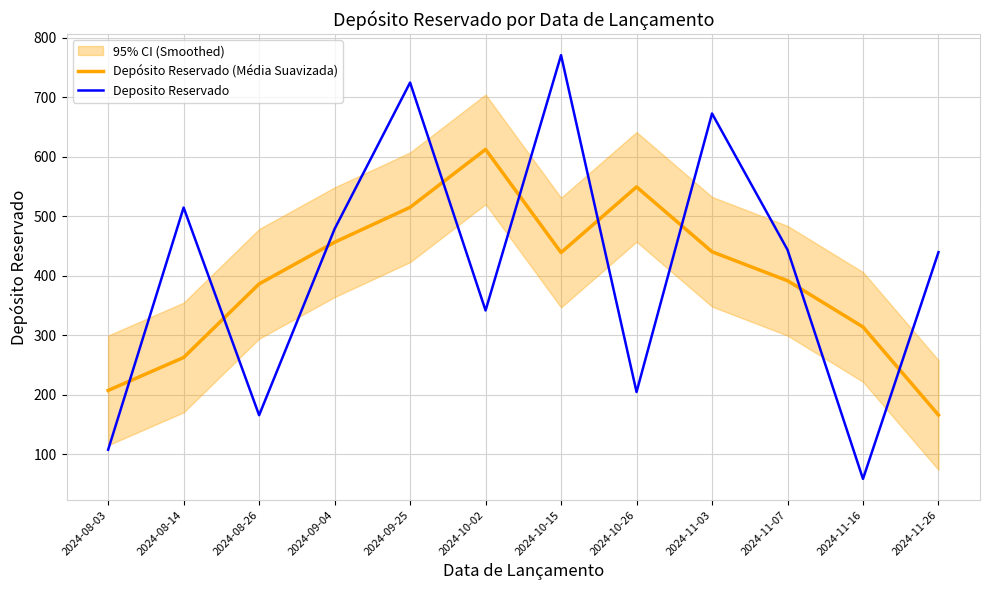

Is the value of Depósito Reservado (Média Suavizada) at 2024-11-07 greater than the value of Deposito Reservado at 2024-10-15?

No